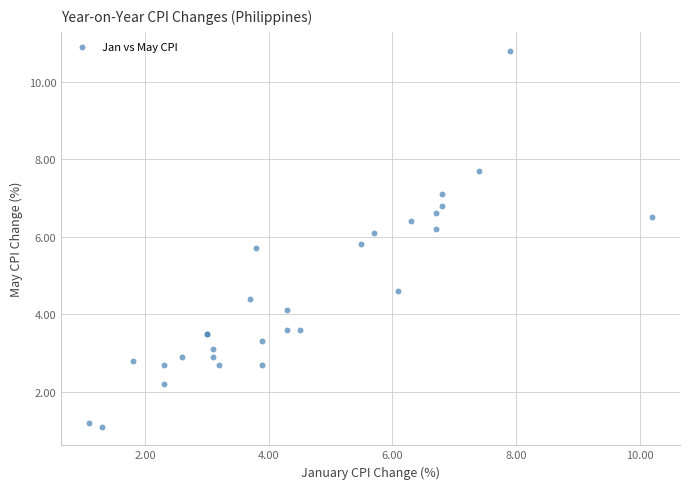

What Y value in the scatter plot is closest to 5?

4.6